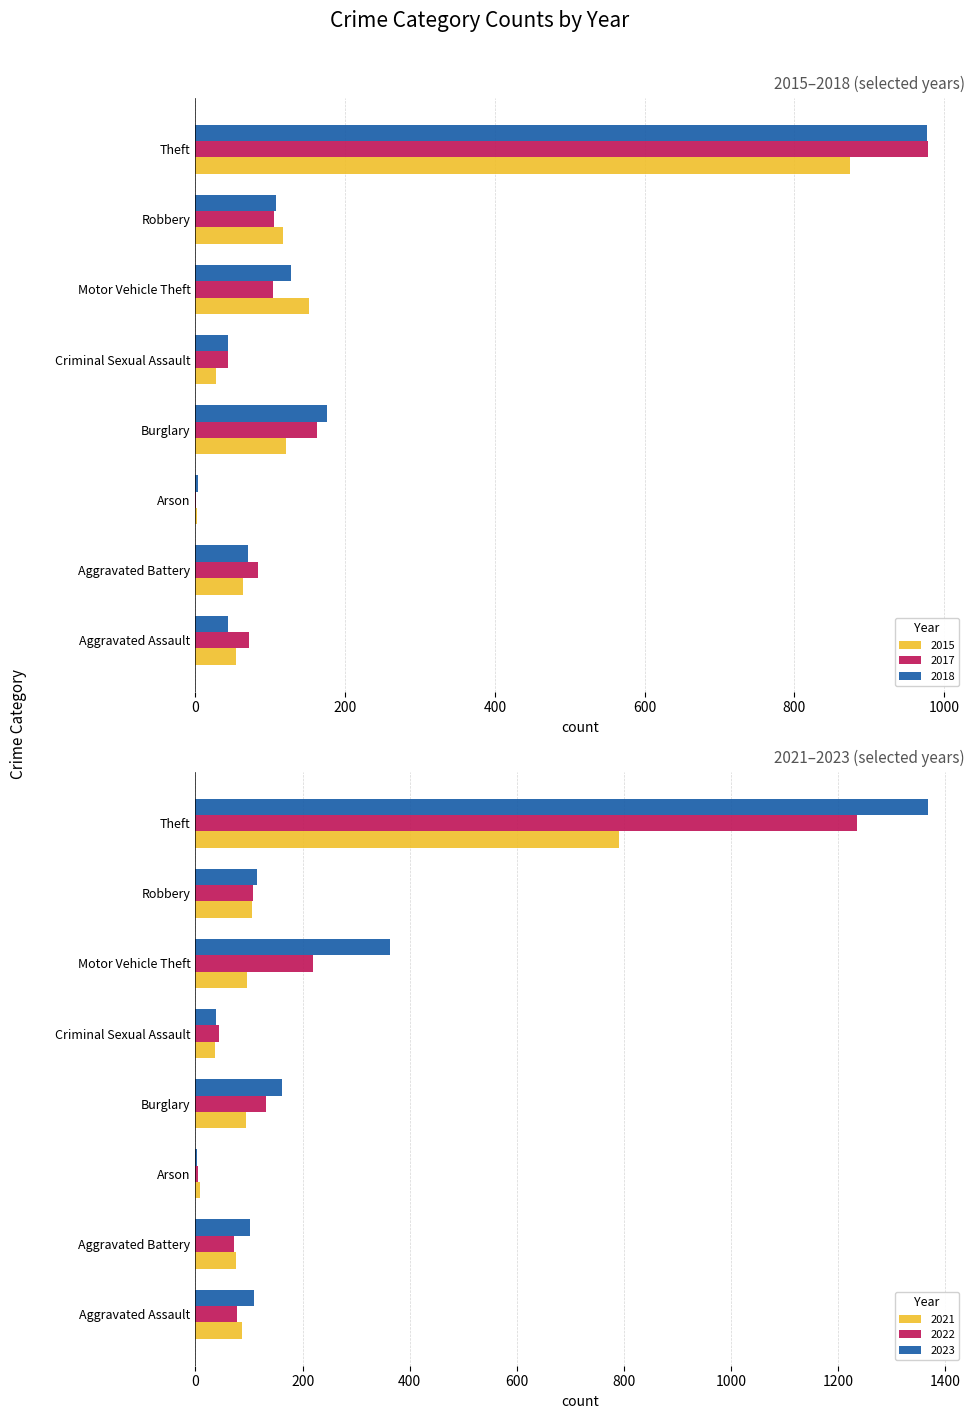

Reading left to right, what are all the values shown in this chart?

2015: 54	64	2	121	28	152	117	874
2017: 72	83	1	162	44	104	105	979
2018: 43	70	3	176	43	127	107	977
2021: 86	75	8	95	36	96	105	791
2022: 78	71	4	132	43	219	108	1235
2023: 110	102	2	161	38	364	114	1368